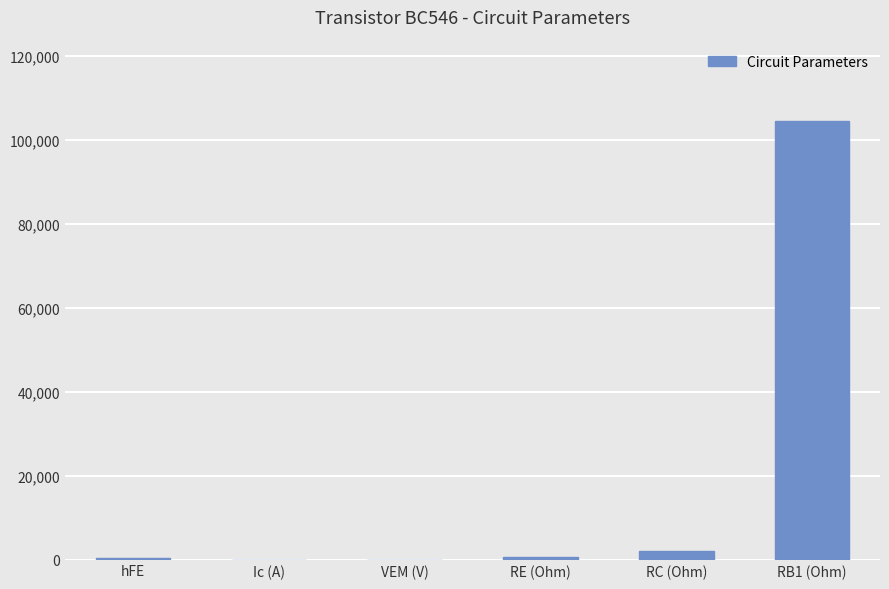

What is the sum of all values?

107137.5